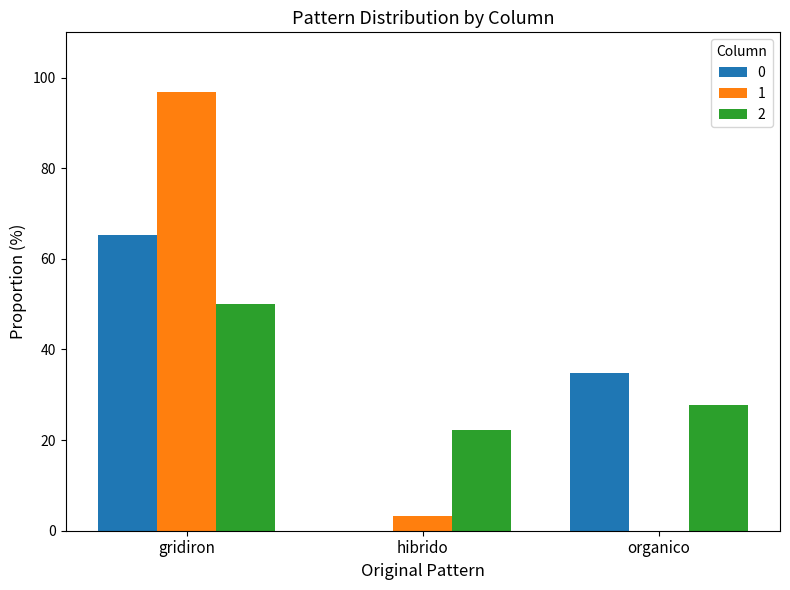

What is the sum of all 0 values?

100.0